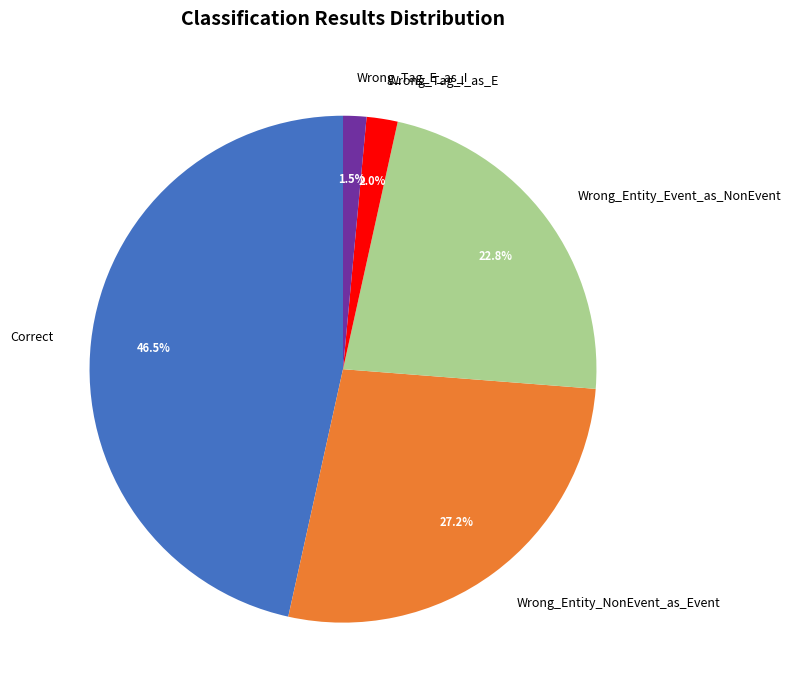

To the nearest percent, what is the difference between the largest and smallest slice percentages?

45%